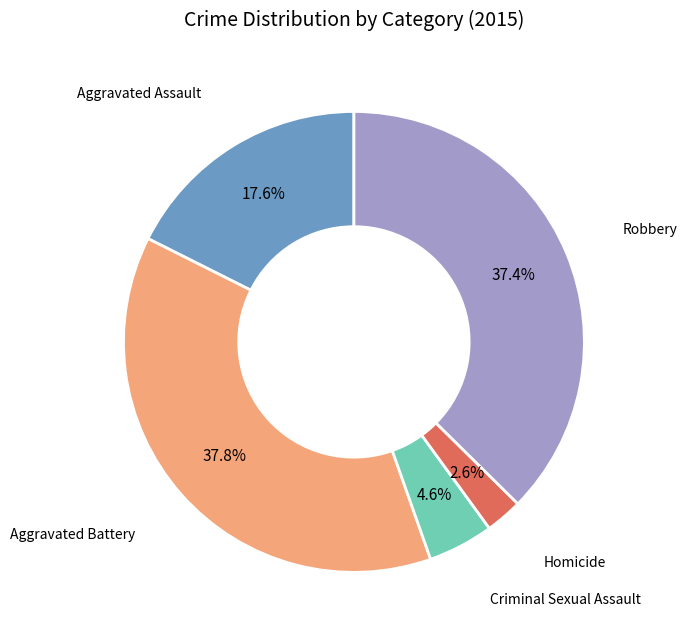

Is there any slice that represents more than half of the pie?

No